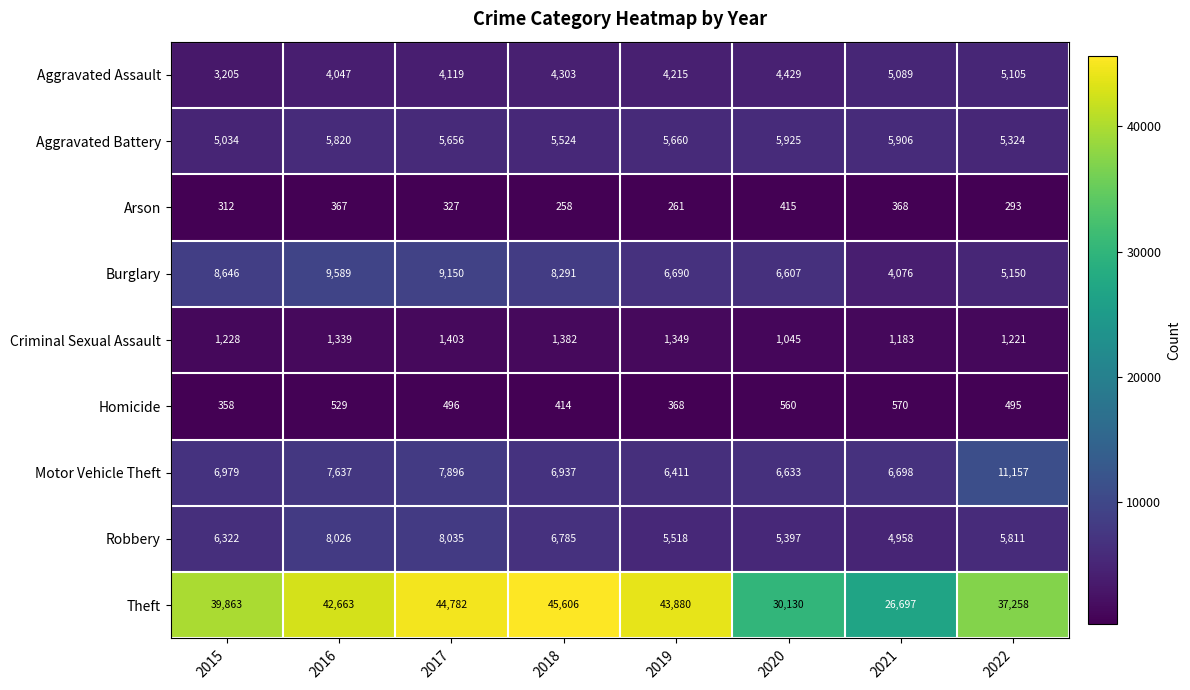

At how many categories does at least one series exceed 36452?

6